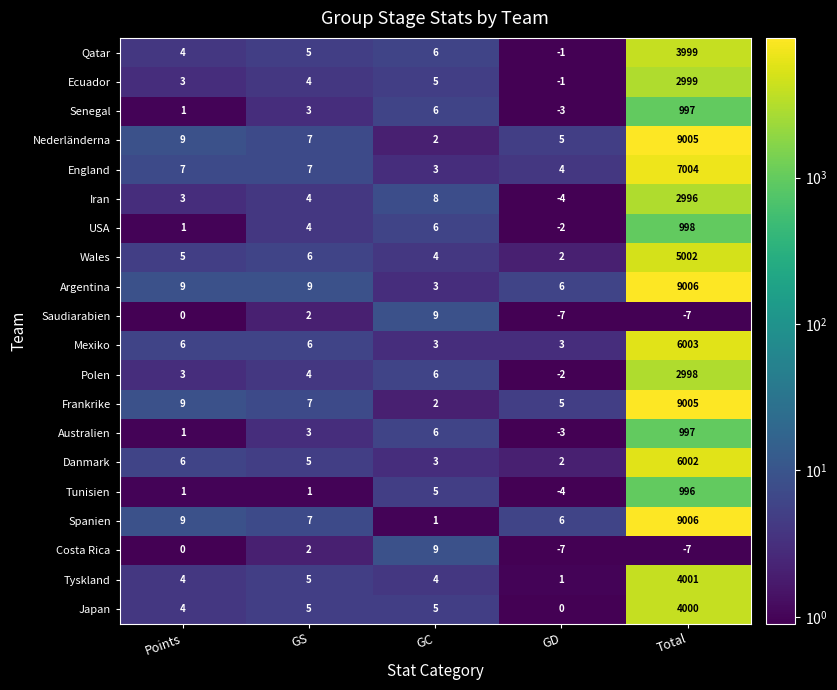

Is it true that Senegal equals 5 at GS?

False